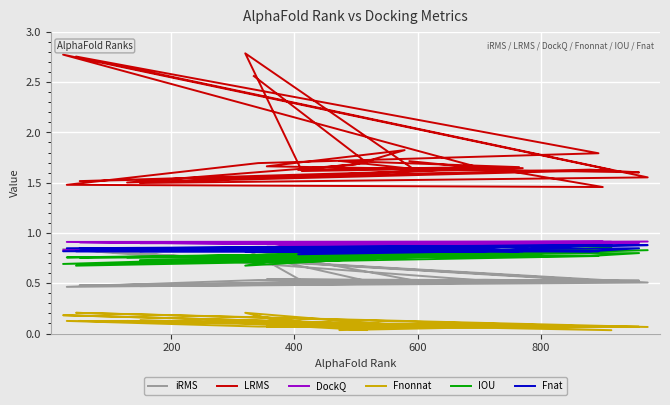

What is the average value of the Fnonnat series?

0.1